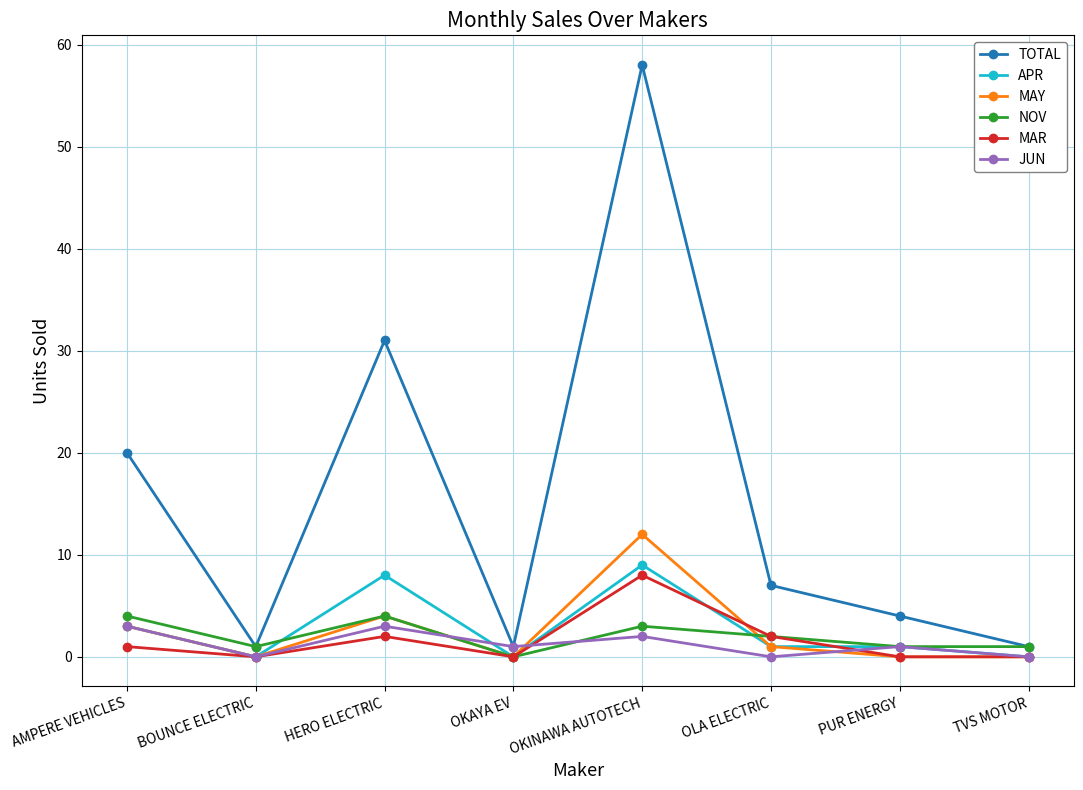

How many lines are shown in the chart?

6